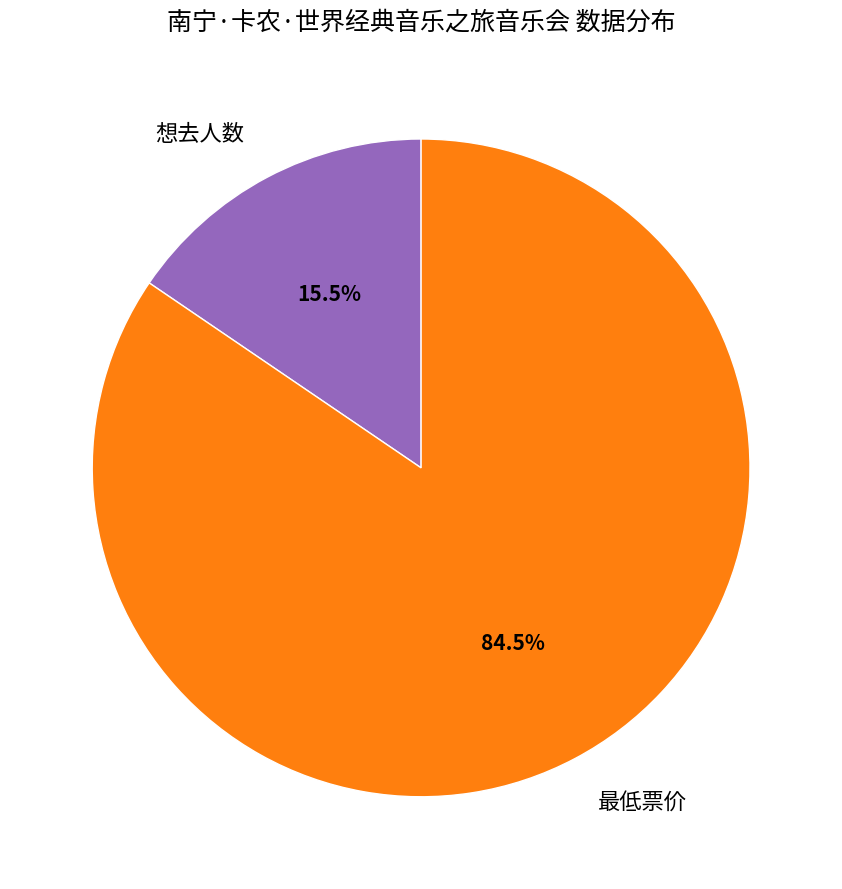

Rank the categories by value from lowest to highest.

想去人数, 最低票价